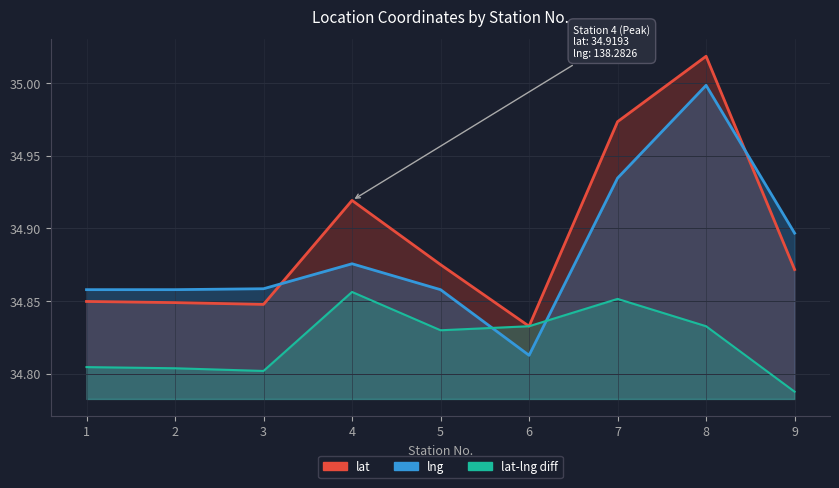

Which series has the largest range (max minus min)?

lat